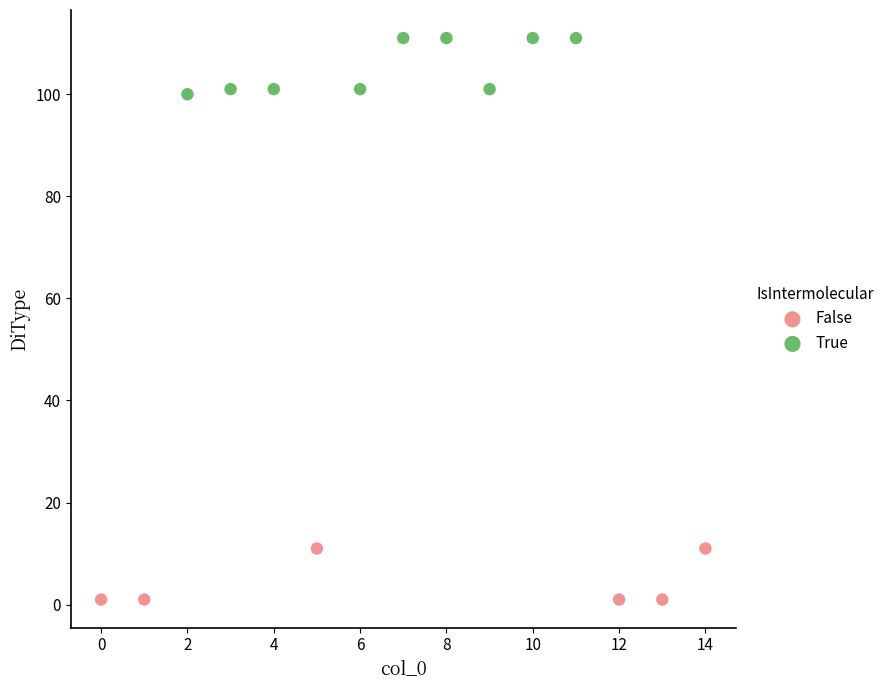

Which series reaches the maximum Y coordinate?

True